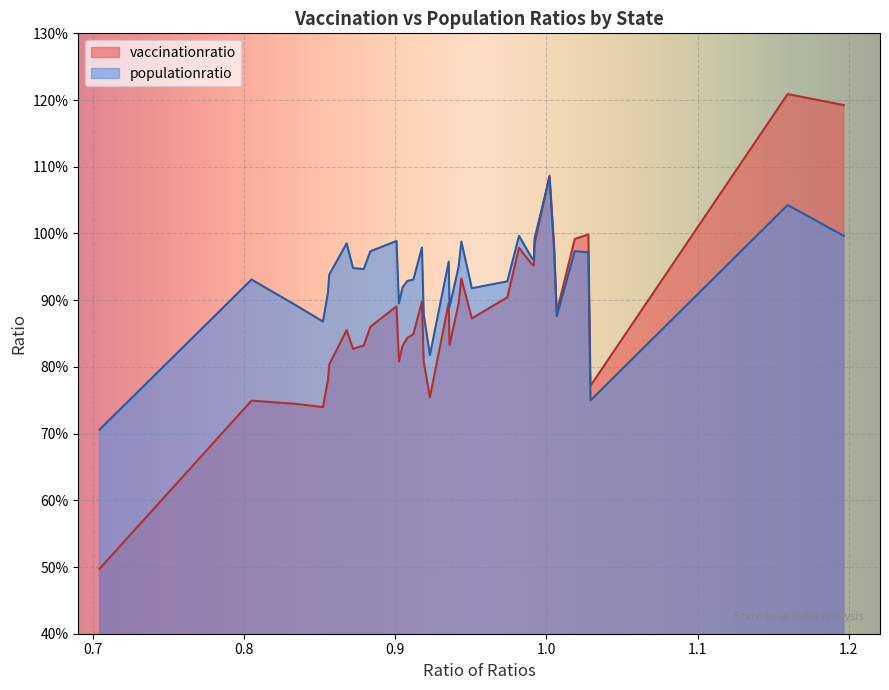

Which series has the largest range (max minus min)?

vaccinationratio